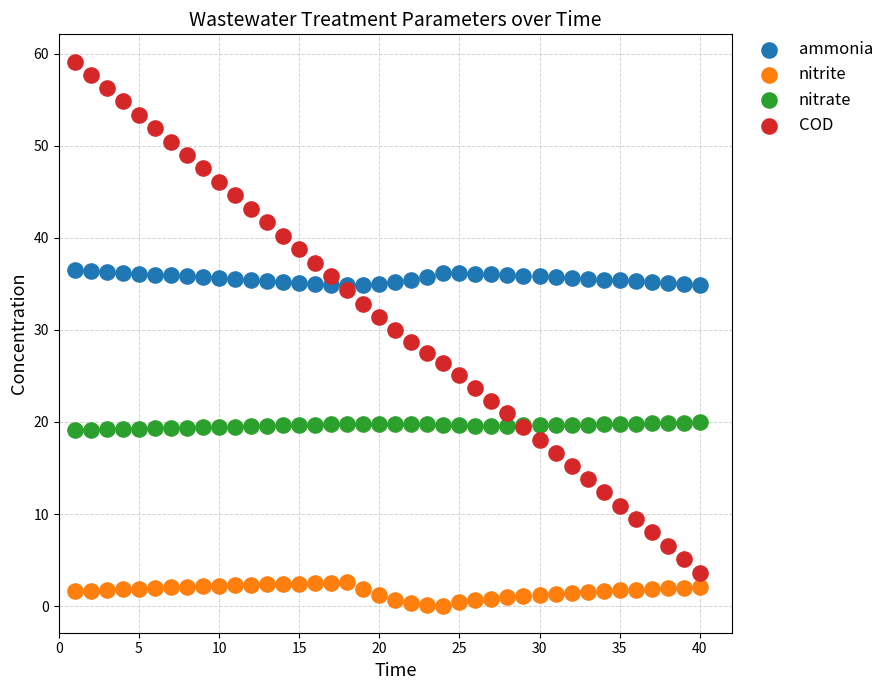

Which series has the widest spread of Y values?

COD